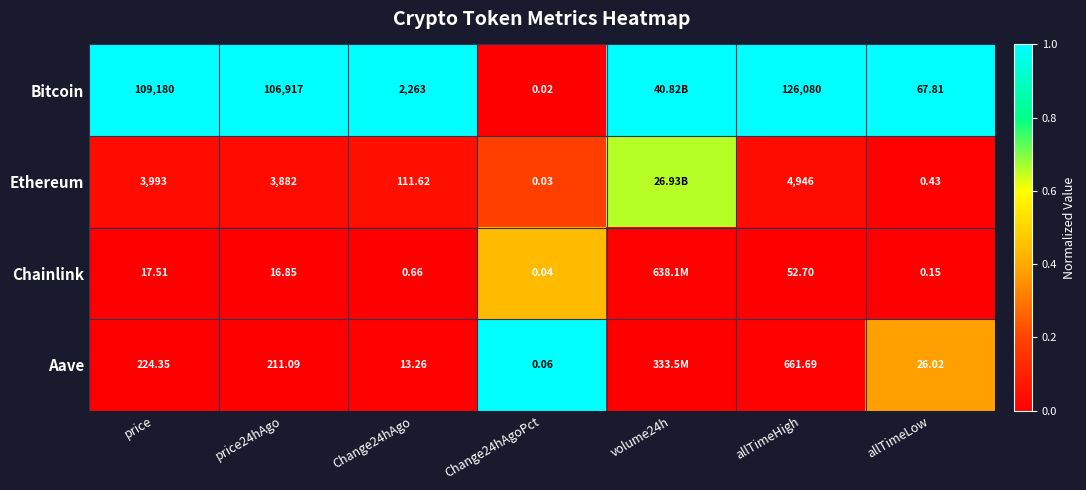

Between Change24hAgo and Change24hAgoPct, which series saw the biggest shift?

Bitcoin